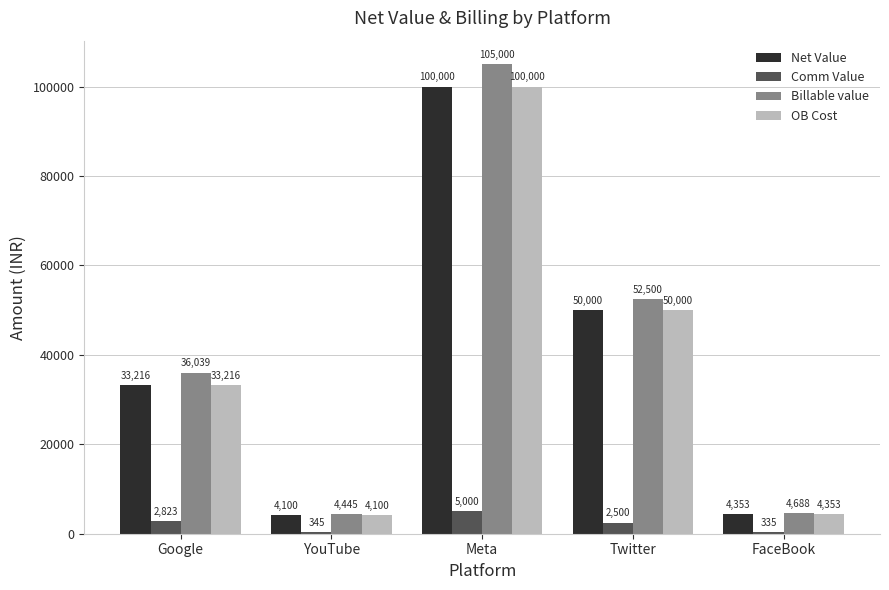

What is the total value across all series at YouTube?

12990.0